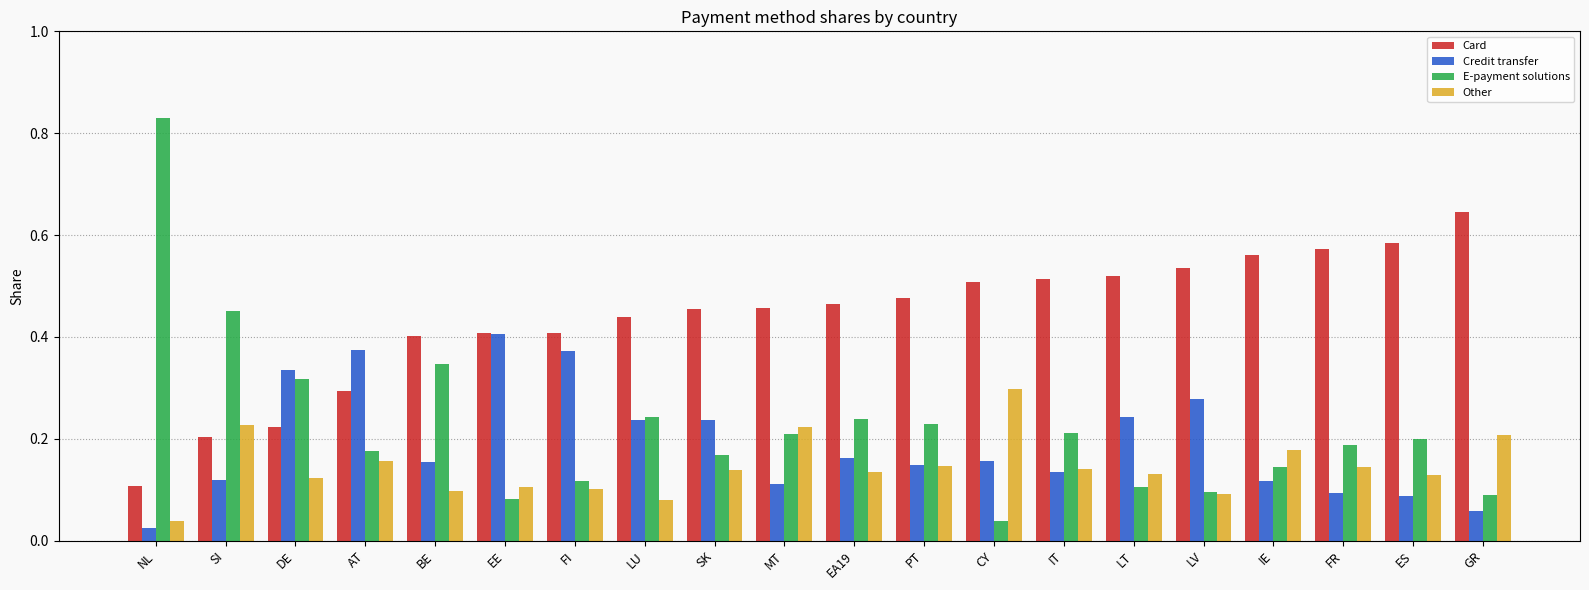

At which label is Other closest to 0?

NL